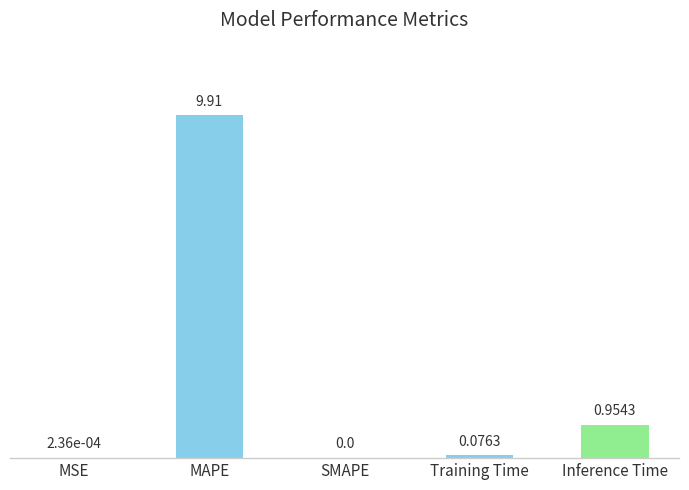

What is the sum of all values?

10.9